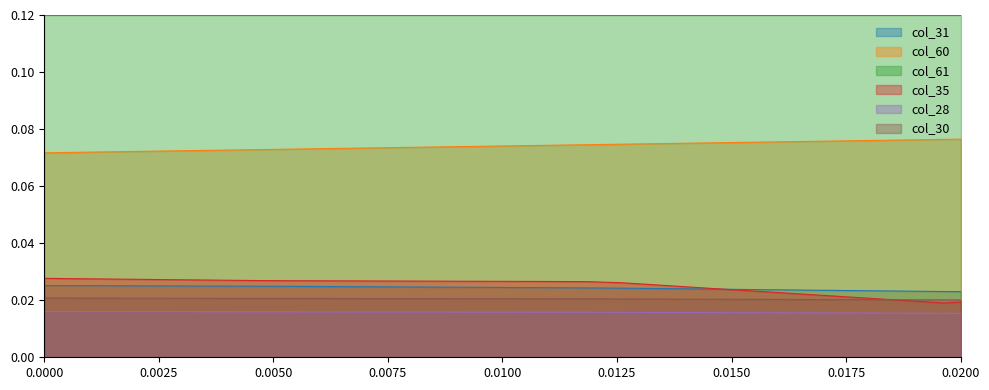

True or false: col_31 and col_35 intersect in this chart.

True